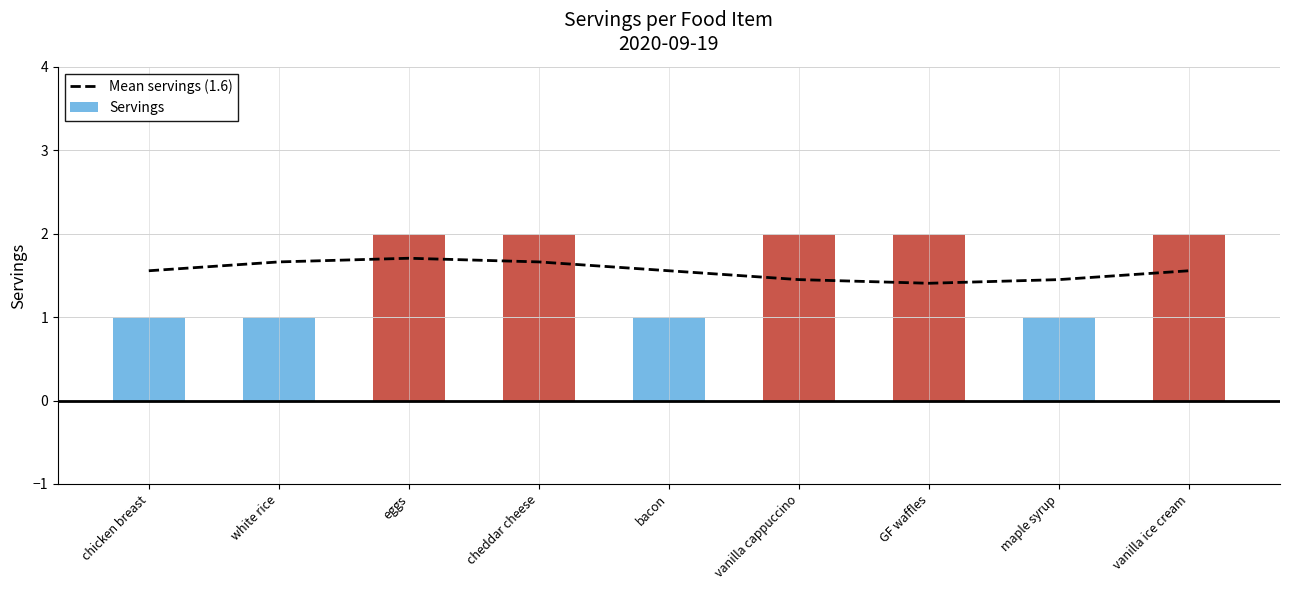

Reading right to left, extract all data points from this chart.

vanilla ice cream=1.6	maple syrup=1.4	GF waffles=1.4	vanilla cappuccino=1.4	bacon=1.6	cheddar cheese=1.7	eggs=1.7	white rice=1.7	chicken breast=1.6